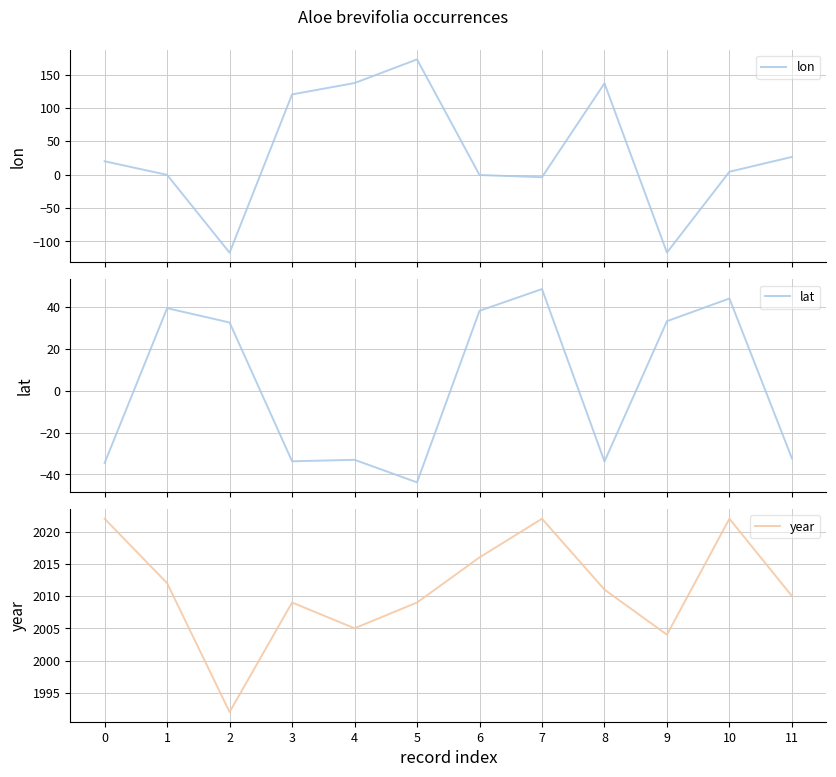

Which category has the lowest value across all series?

2